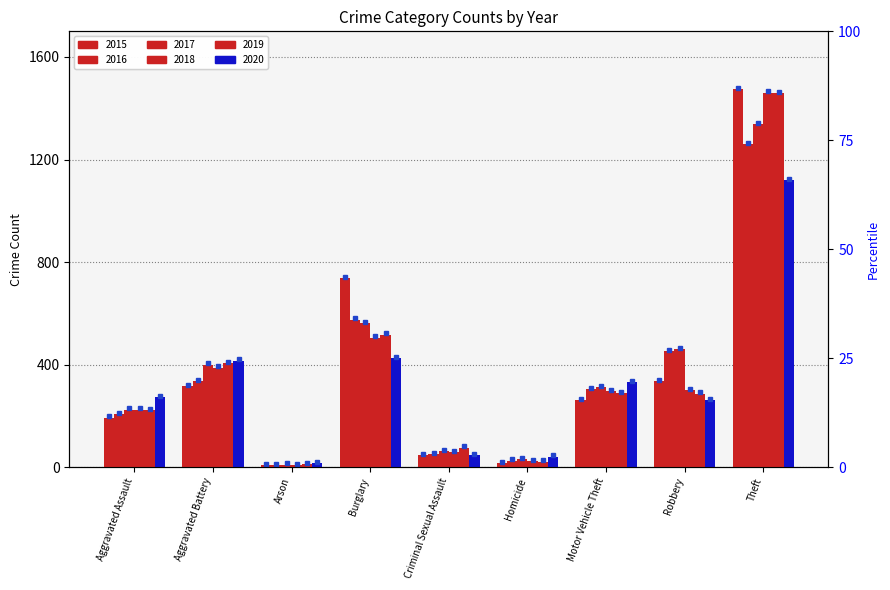

Rank the series at Theft from lowest to highest value.

2020, 2016, 2017, 2019, 2018, 2015